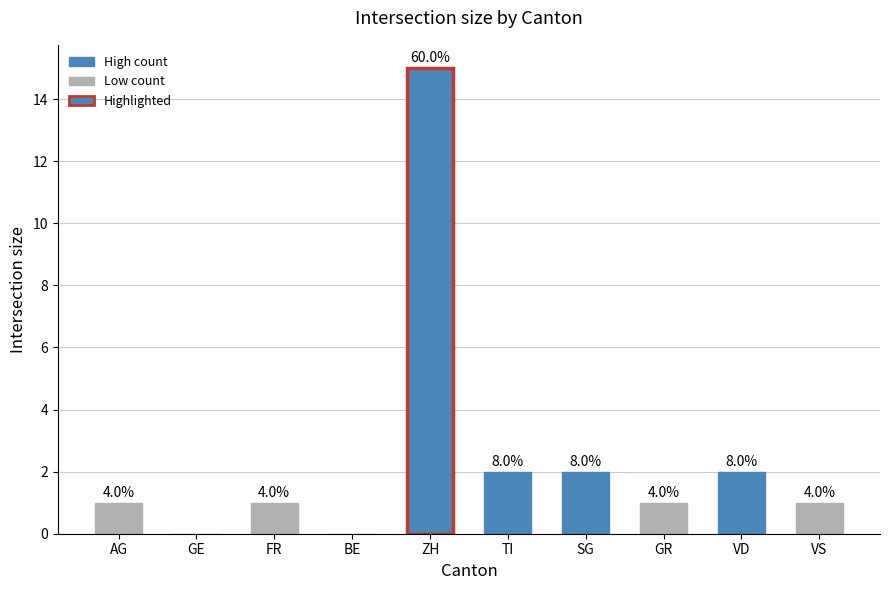

Are the bars horizontal?

No